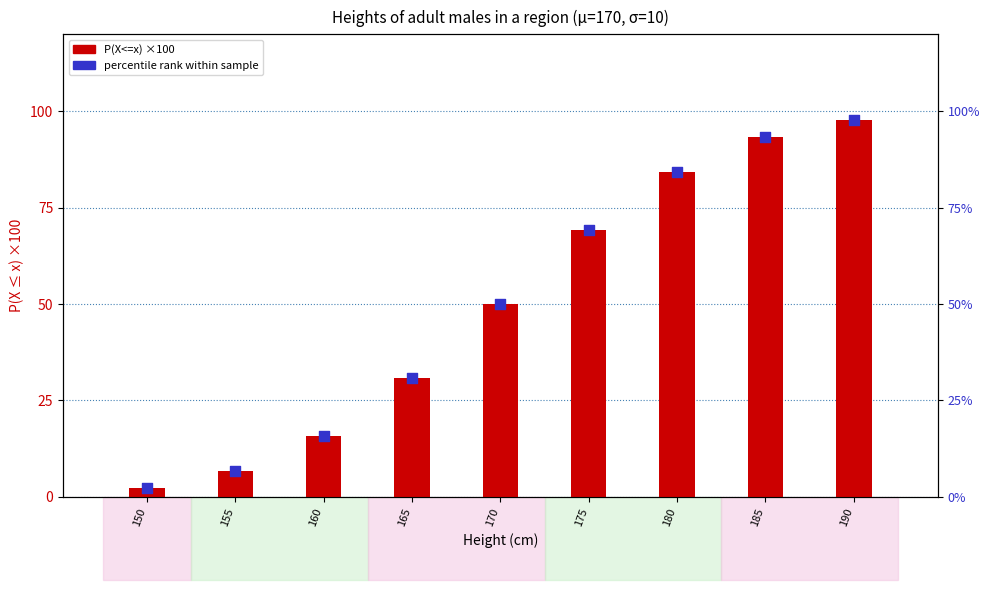

What are all the series names shown in the legend?

P(X<=x) ×100, percentile rank